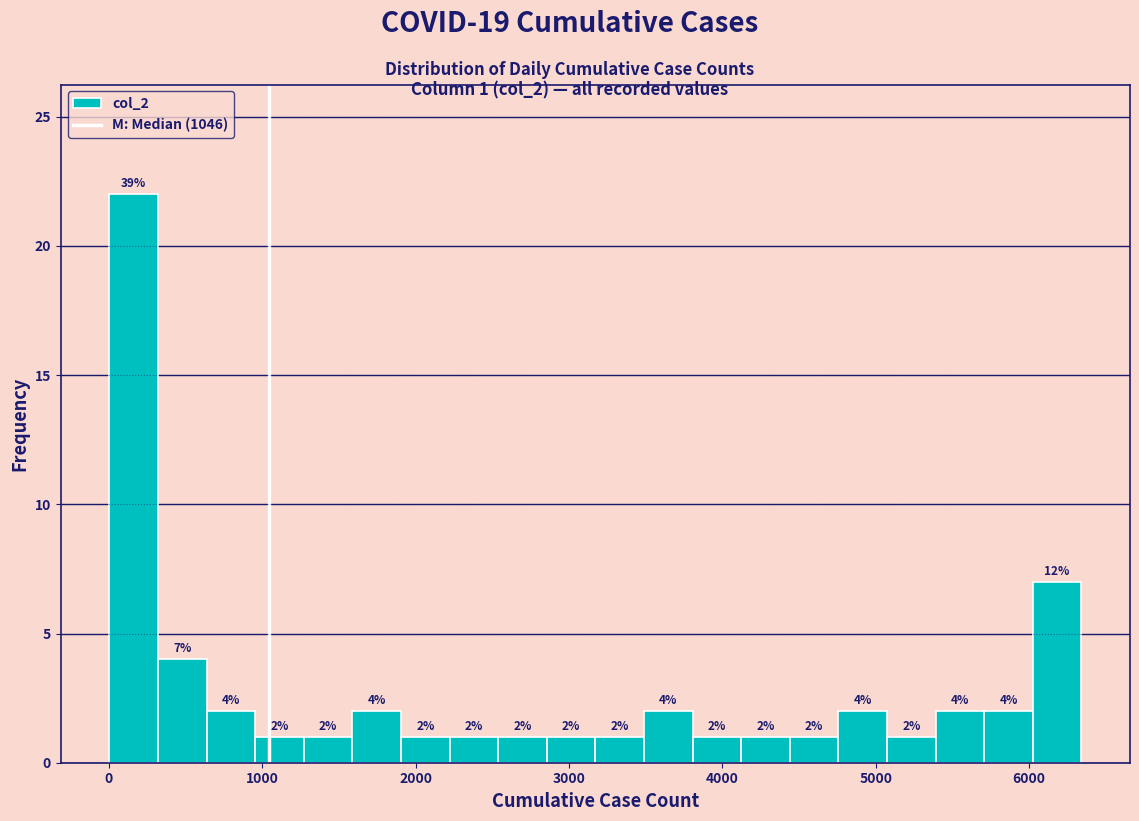

Around what value on the x-axis is the tallest bar? Give the approximate position of its centre, as read against the axis.

200